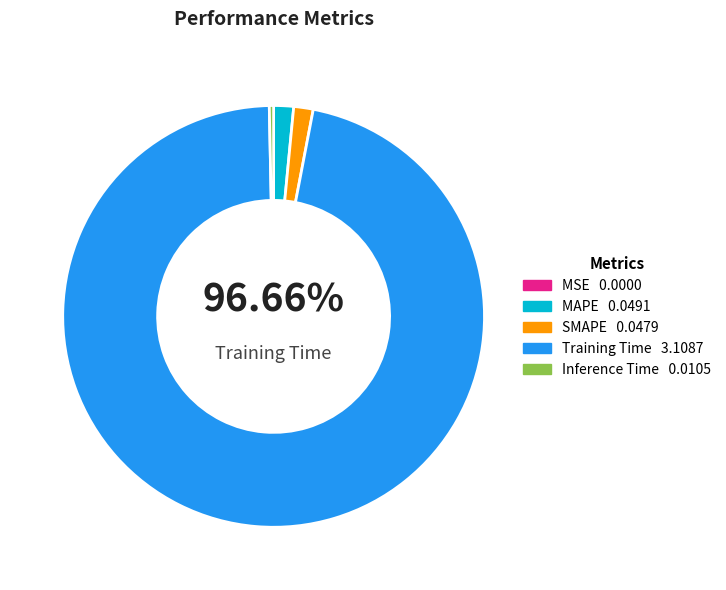

To the nearest percent, what percentage of the pie is SMAPE?

1%